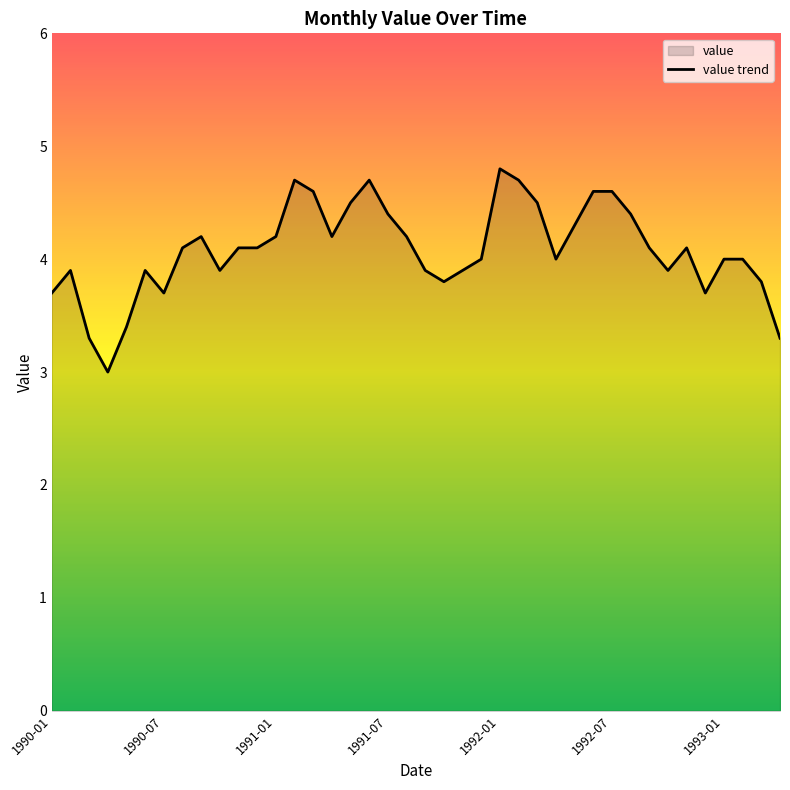

What value does the data have at 1992-07?

4.6